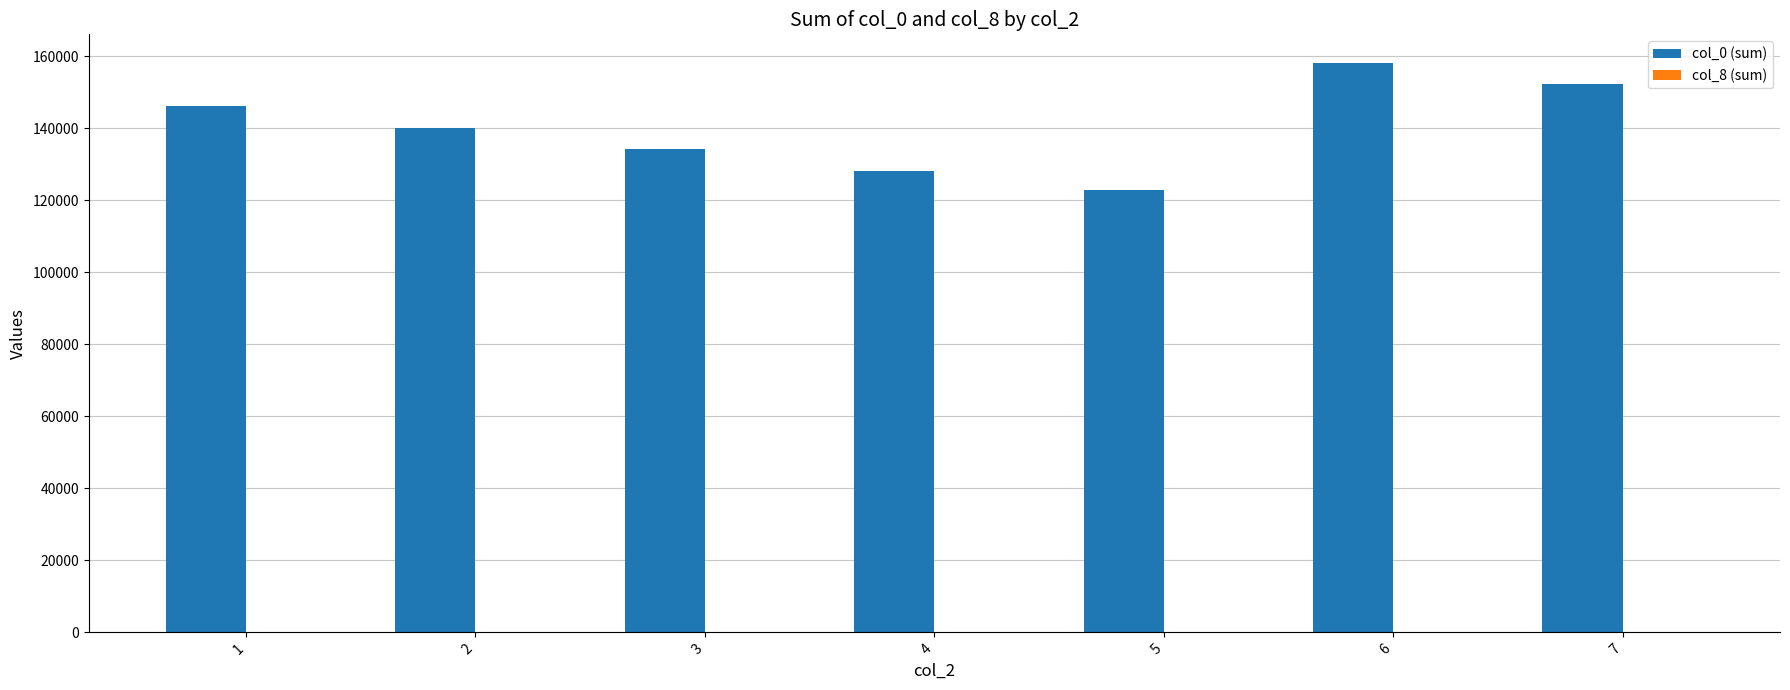

The value of col_0 (sum) at 5 is 122730. True or false?

True